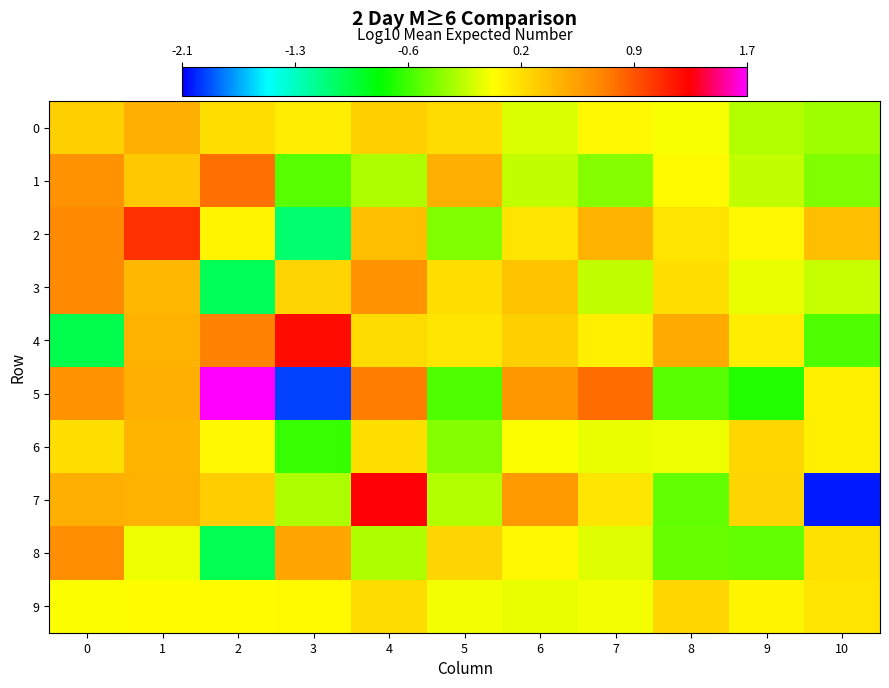

Reading left to right, transcribe all the data shown in this chart.

0: 0=0.3	1=0.5	2=0.2	3=0.1	4=0.3	5=0.2	6=-0.1	7=0.0	8=-0.0	9=-0.2	10=-0.3
1: 0=0.6	1=0.3	2=0.8	3=-0.5	4=-0.3	5=0.5	6=-0.2	7=-0.4	8=0.0	9=-0.2	10=-0.4
2: 0=0.7	1=1.1	2=0.0	3=-1.1	4=0.4	5=-0.4	6=0.2	7=0.4	8=0.1	9=0.0	10=0.4
3: 0=0.7	1=0.4	2=-1.0	3=0.2	4=0.6	5=0.2	6=0.3	7=-0.2	8=0.2	9=-0.1	10=-0.2
4: 0=-1.0	1=0.4	2=0.7	3=1.3	4=0.2	5=0.1	6=0.3	7=0.1	8=0.5	9=0.1	10=-0.5
5: 0=0.6	1=0.5	2=1.7	3=-2.0	4=0.8	5=-0.5	6=0.6	7=0.8	8=-0.5	9=-0.7	10=0.1
6: 0=0.2	1=0.4	2=0.0	3=-0.6	4=0.2	5=-0.4	6=-0.0	7=-0.1	8=-0.1	9=0.2	10=0.1
7: 0=0.5	1=0.4	2=0.3	3=-0.2	4=1.3	5=-0.2	6=0.6	7=0.1	8=-0.5	9=0.2	10=-2.0
8: 0=0.6	1=-0.1	2=-1.0	3=0.5	4=-0.3	5=0.2	6=0.0	7=-0.1	8=-0.5	9=-0.5	10=0.2
9: 0=-0.0	1=-0.0	2=-0.0	3=0.0	4=0.2	5=-0.1	6=-0.1	7=-0.0	8=0.2	9=0.1	10=0.1